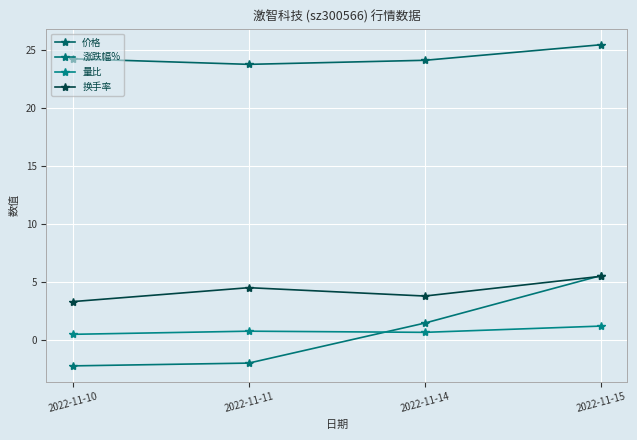

Is it true that 量比 equals 0.8 at 2022-11-11?

True